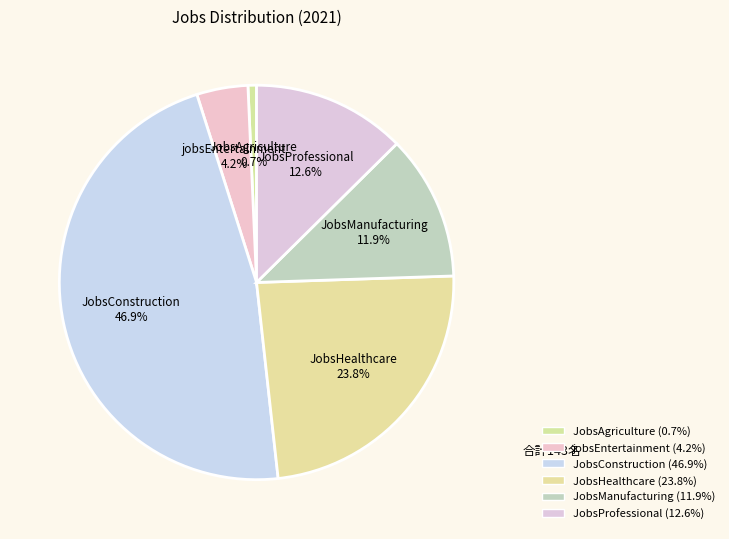

Count the number of slices in the pie.

6